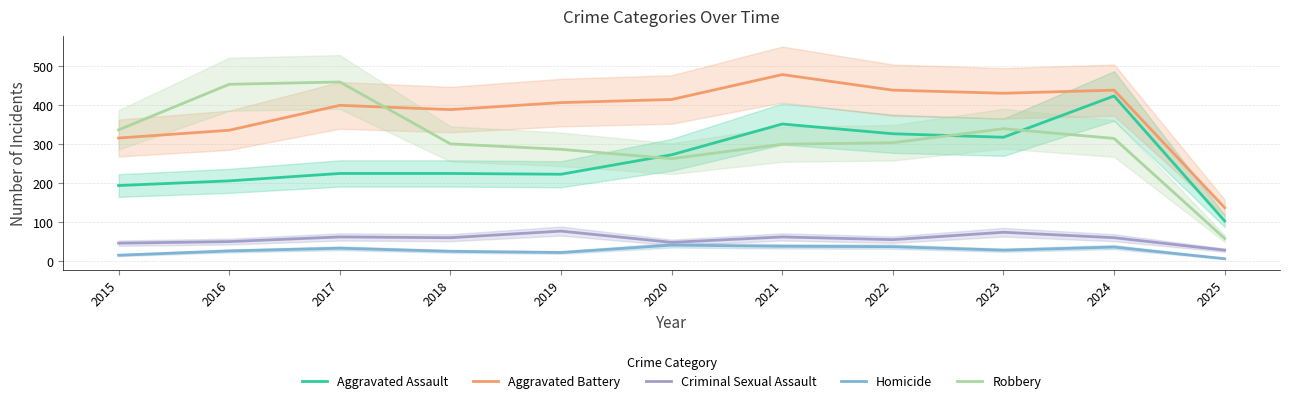

The value of Aggravated Battery at 2023 is 431. True or false?

True